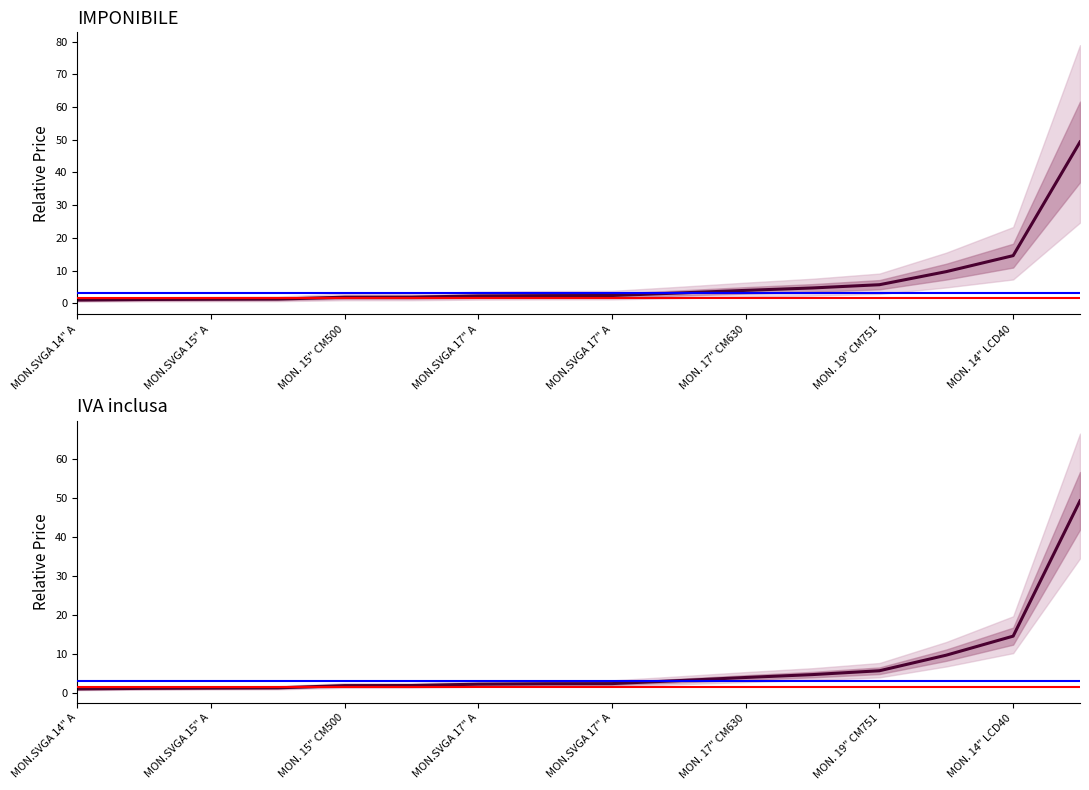

How many lines are shown in the chart?

2